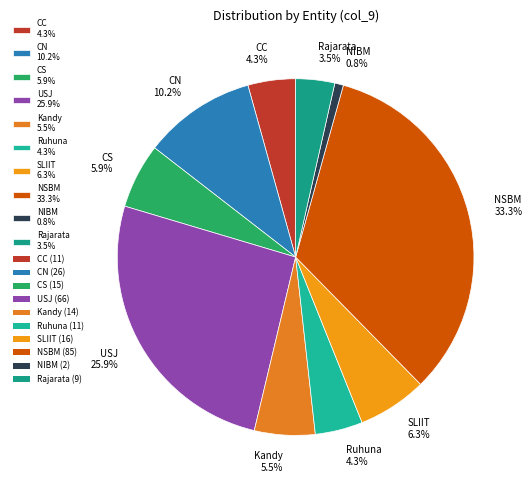

Is it true that SLIIT is 6% of the pie?

True